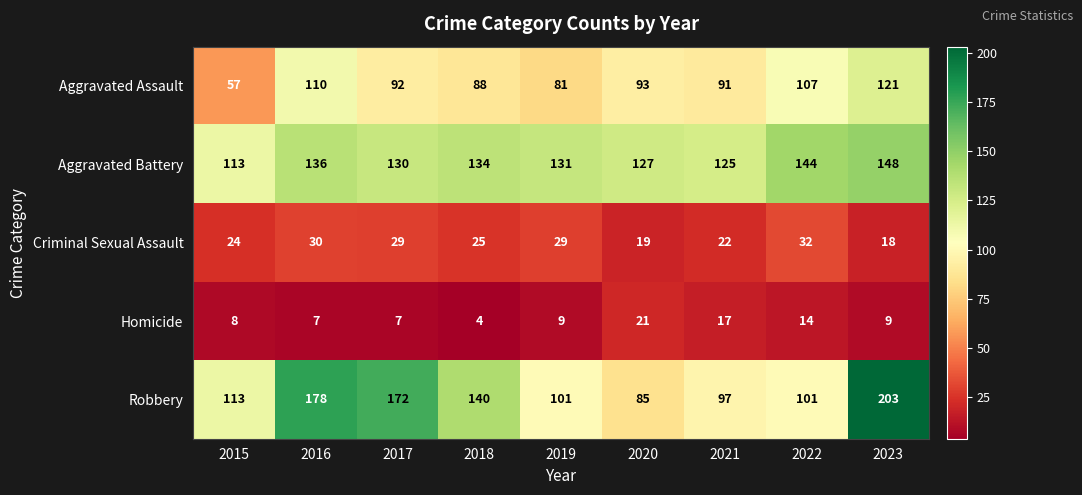

Which series has the largest total across all categories?

Robbery